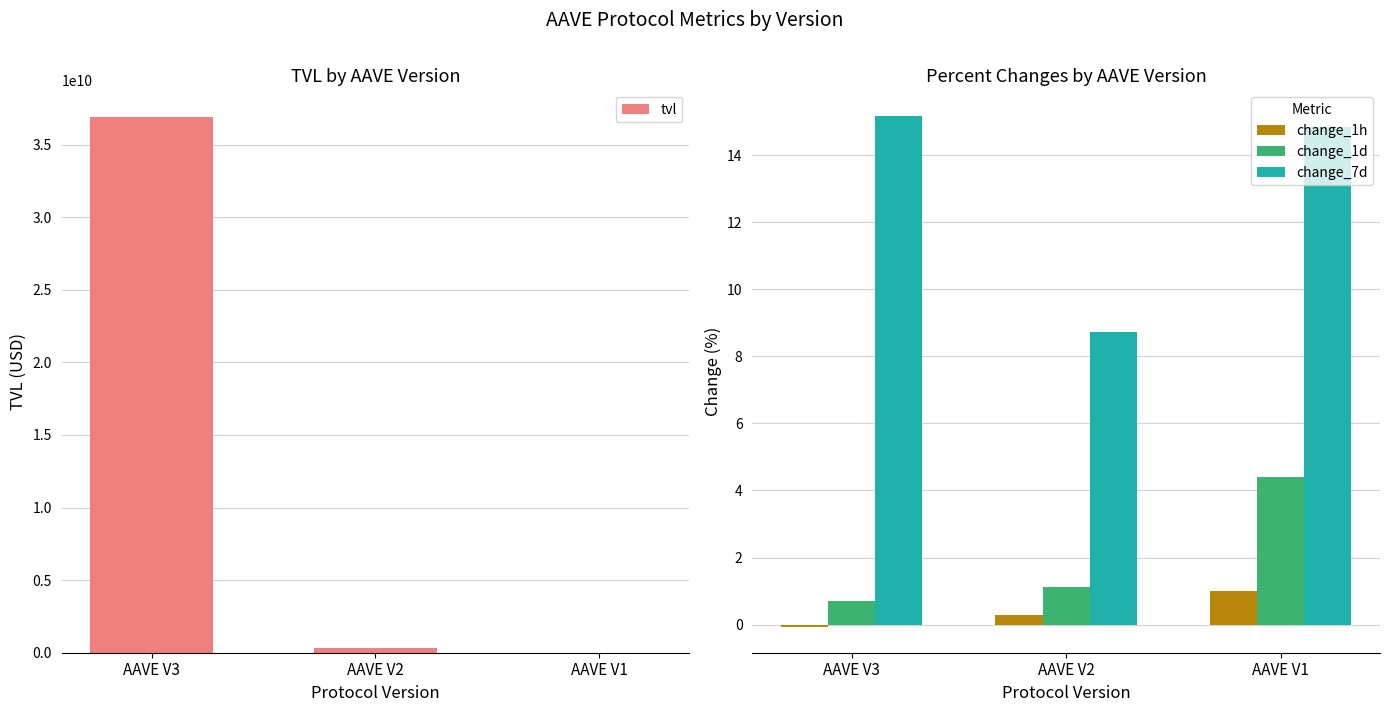

How many values in the change_1h series are below 0?

1